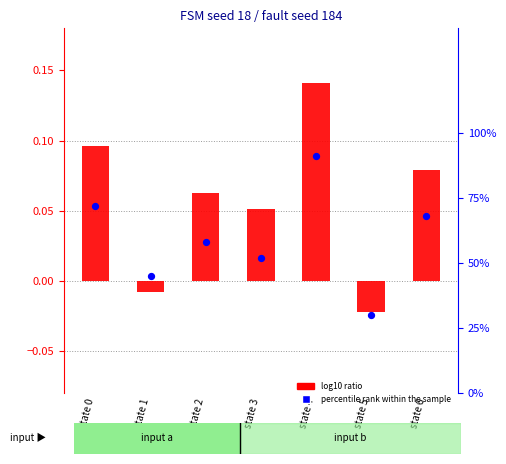

At how many categories does at least one series exceed 0?

7